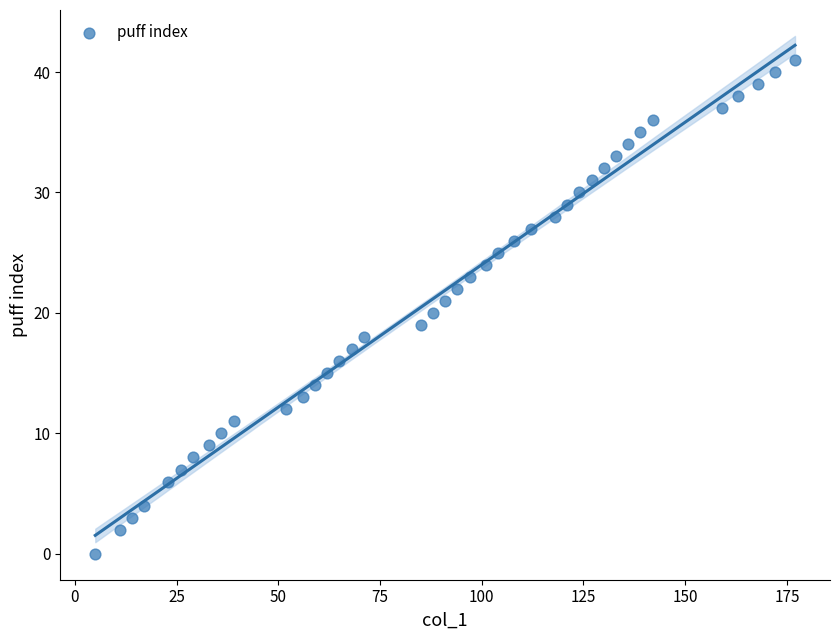

What is the range of Y values (max minus min)?

41